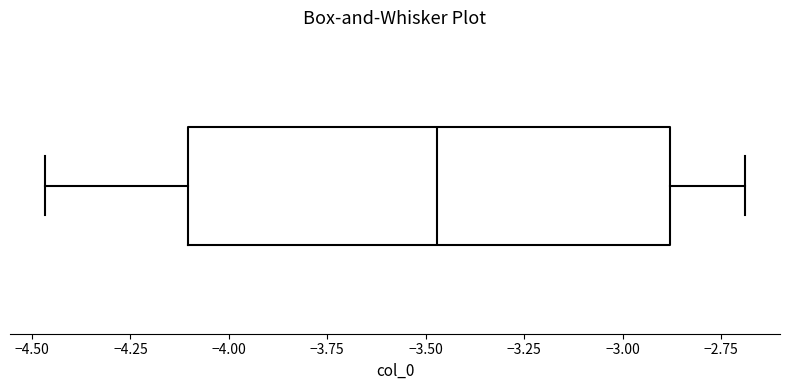

Read this box plot against the x-axis: the position of the median line, the range covered by the box, and the ends of both whiskers. The values are not printed on the chart, so give them approximately, as read against the axis.

median -3.45, box -4.10 to -2.90, whiskers -4.45 to -2.70